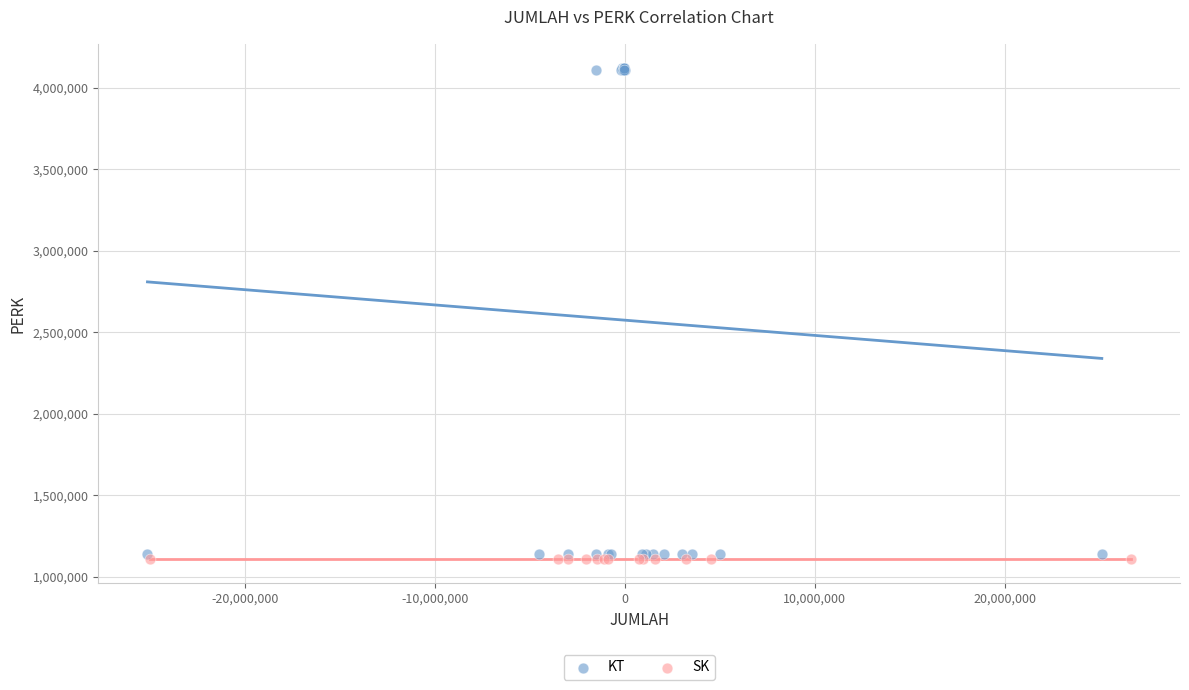

Which series reaches the maximum Y coordinate?

KT